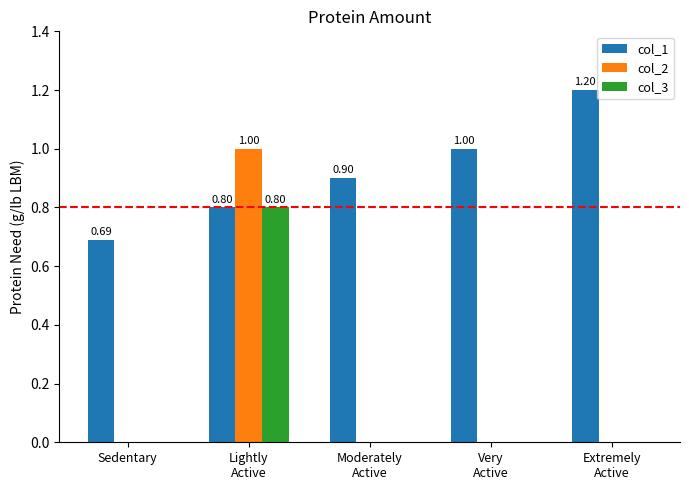

How many col_3 values are between 0 and 1?

5